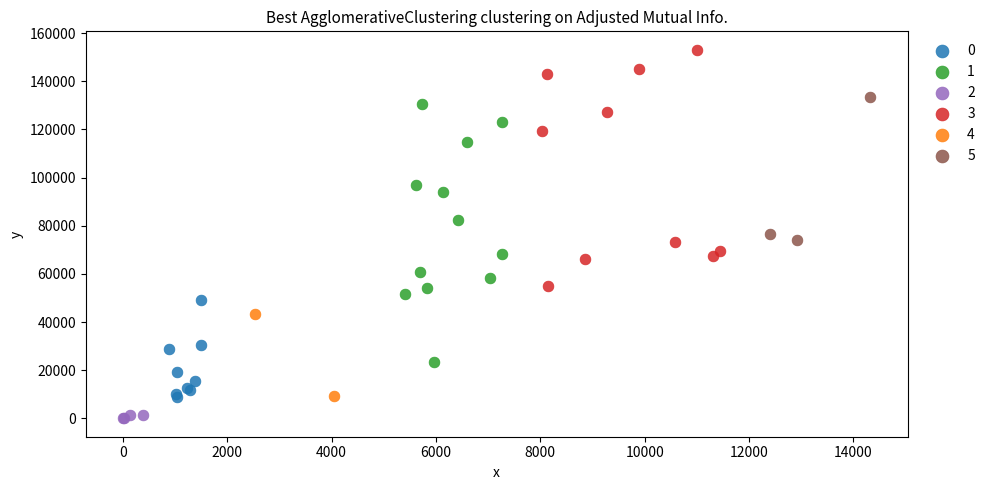

Which series reaches the minimum Y coordinate?

2